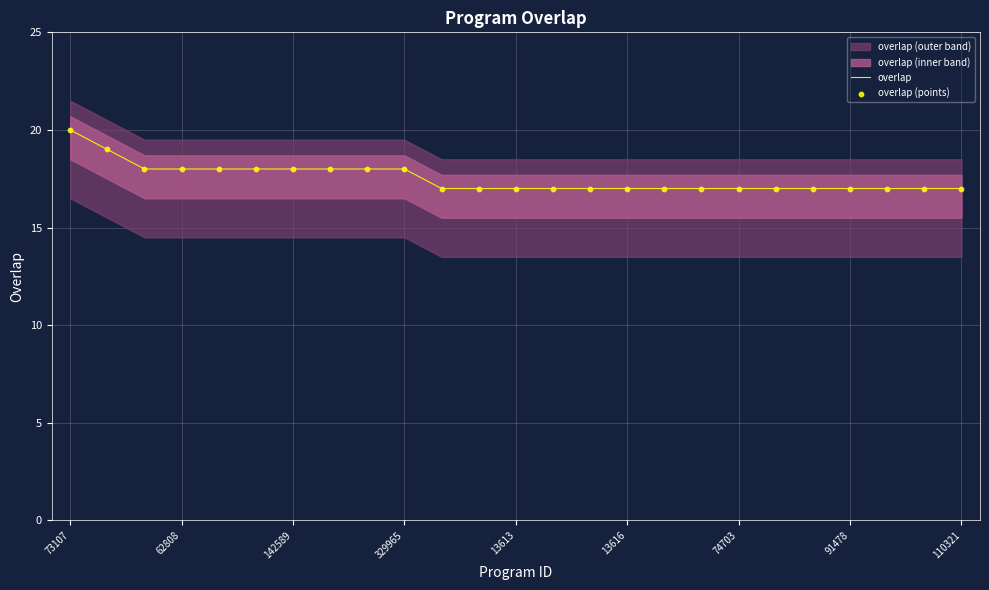

Is it true that overlap equals 18 at 62808?

True